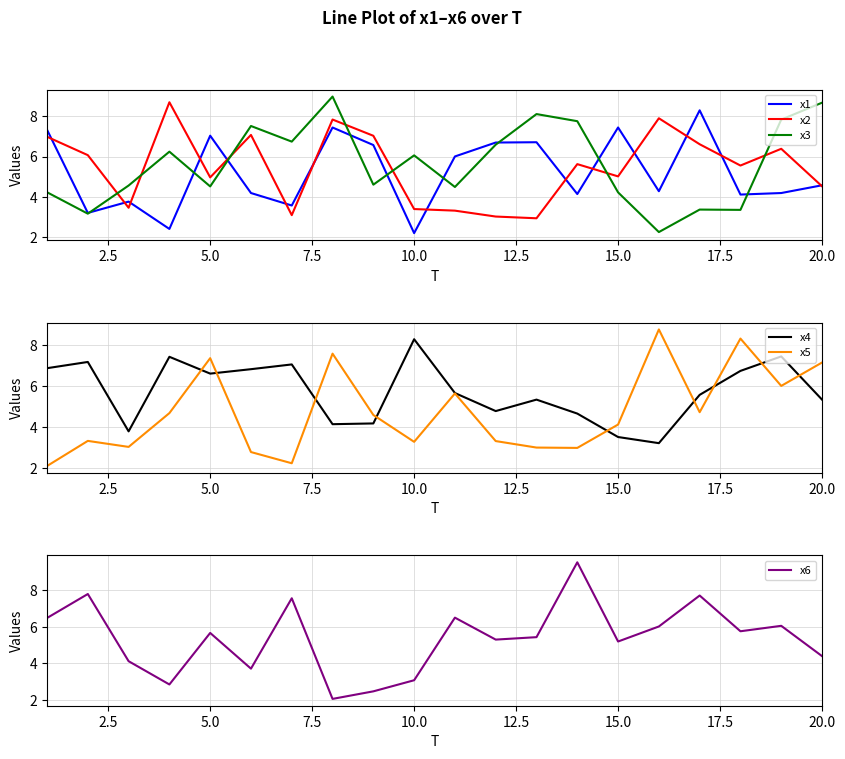

What is the minimum value for x2?

2.9